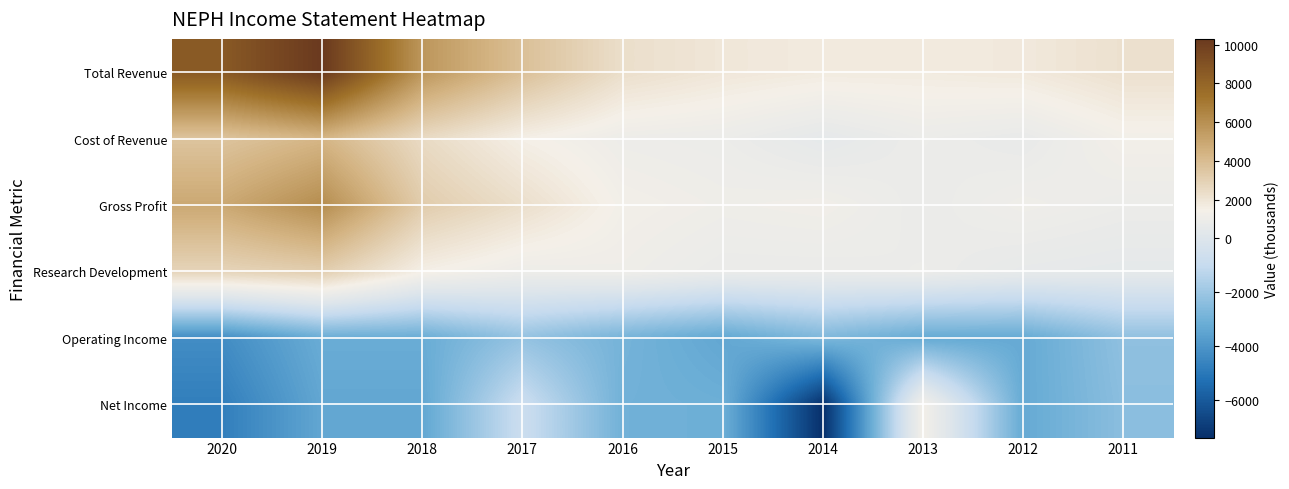

Which label corresponds to the largest value in the chart?

2019